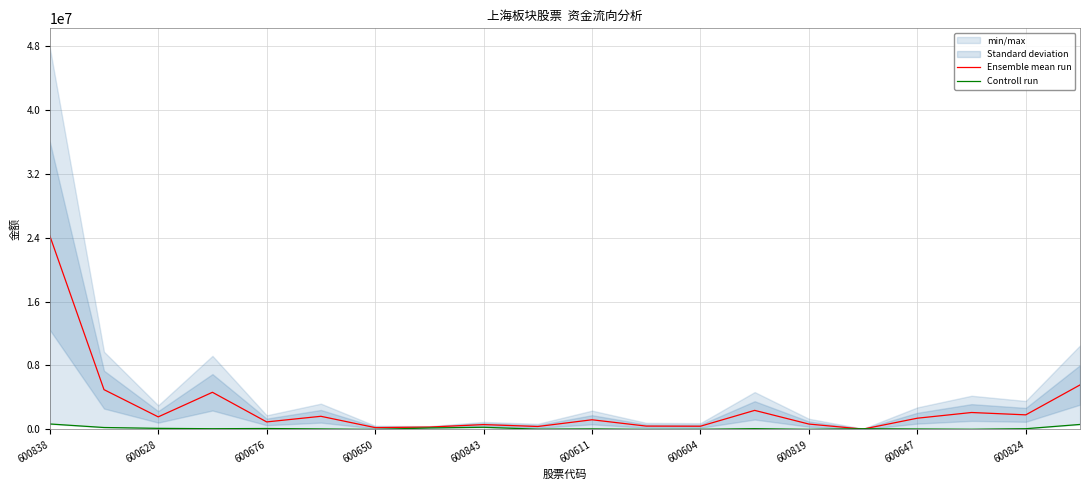

How many series are shown in this chart?

2